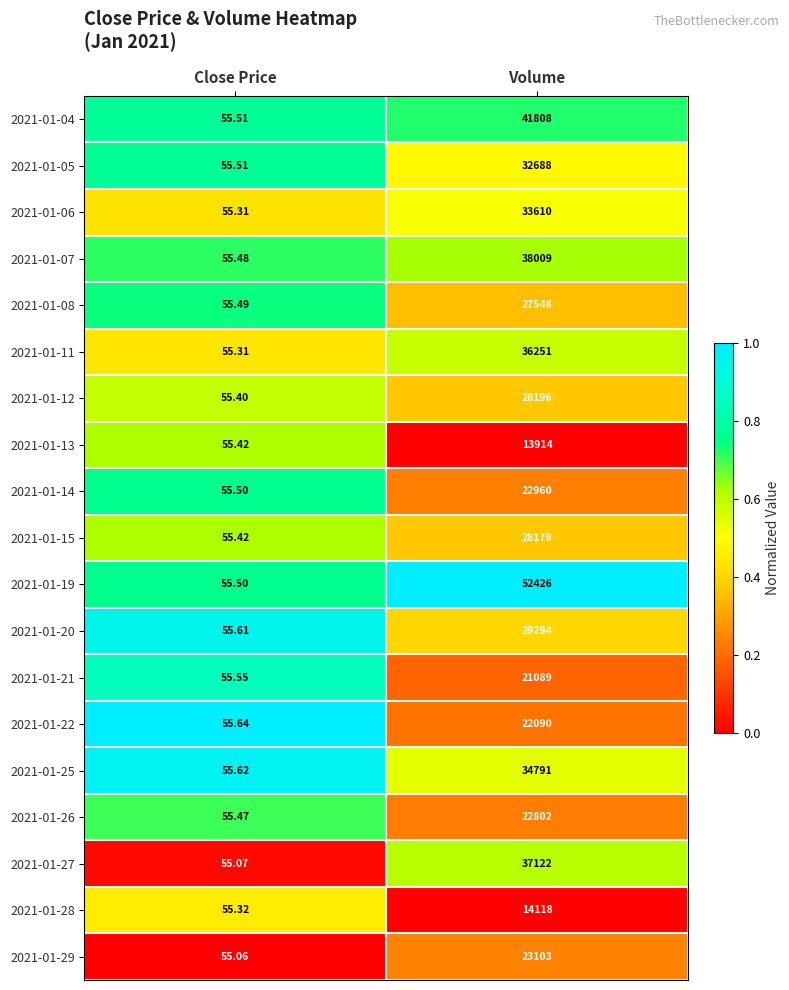

At which label is 2021-01-27 closest to 18588?

Close Price